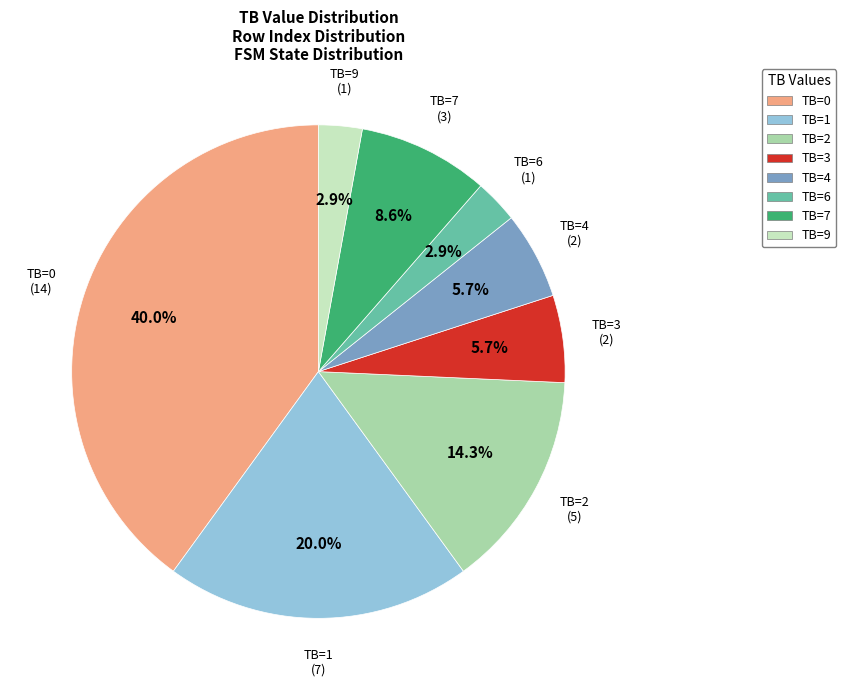

What is the total percentage of TB=1 and TB=2?

34.3%